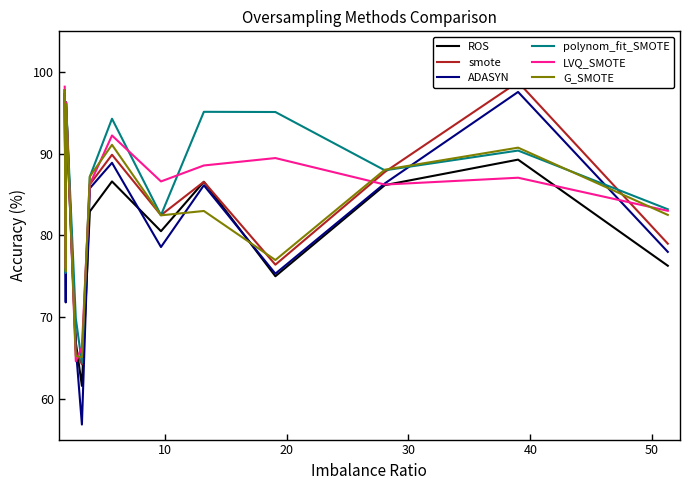

How many data points in LVQ_SMOTE are above 86?

9